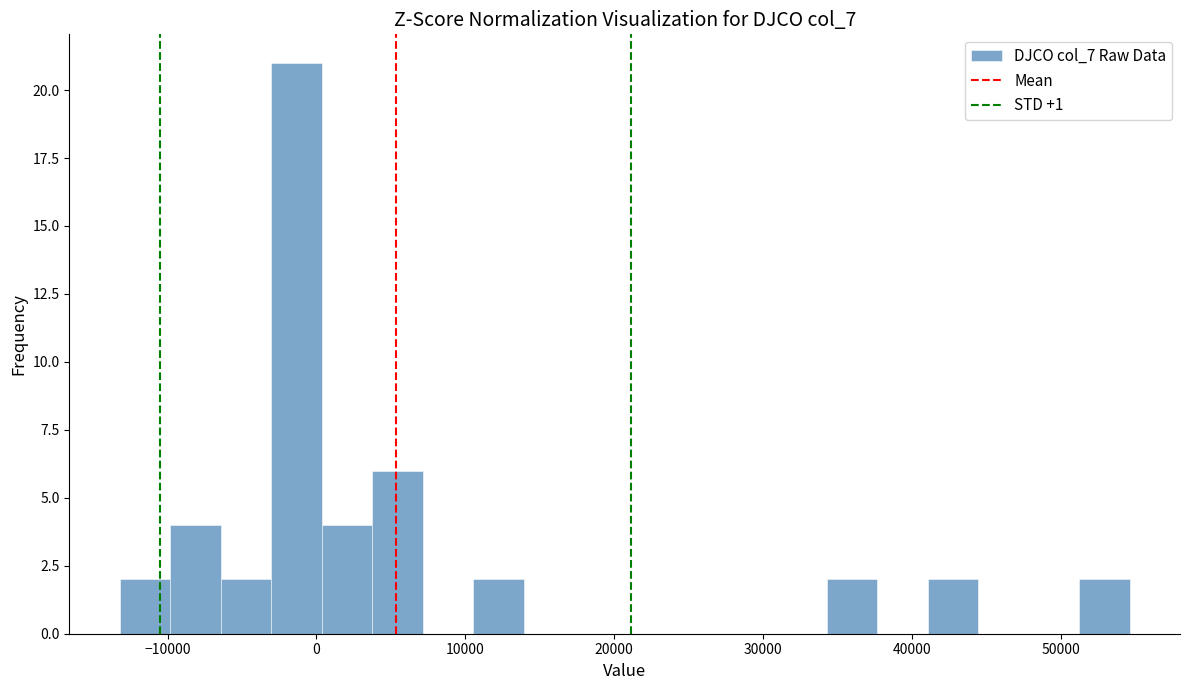

Read against the x-axis, roughly where is the centre of the tallest bar?

-1000